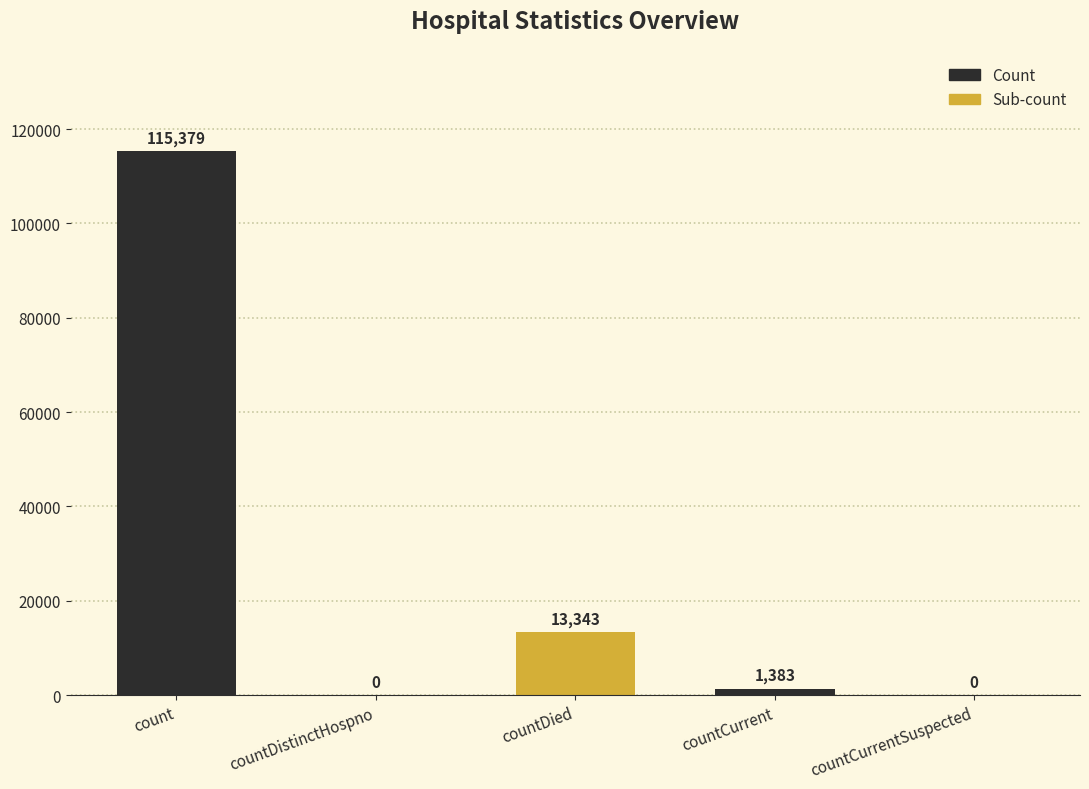

What is the sum of all values?

130105